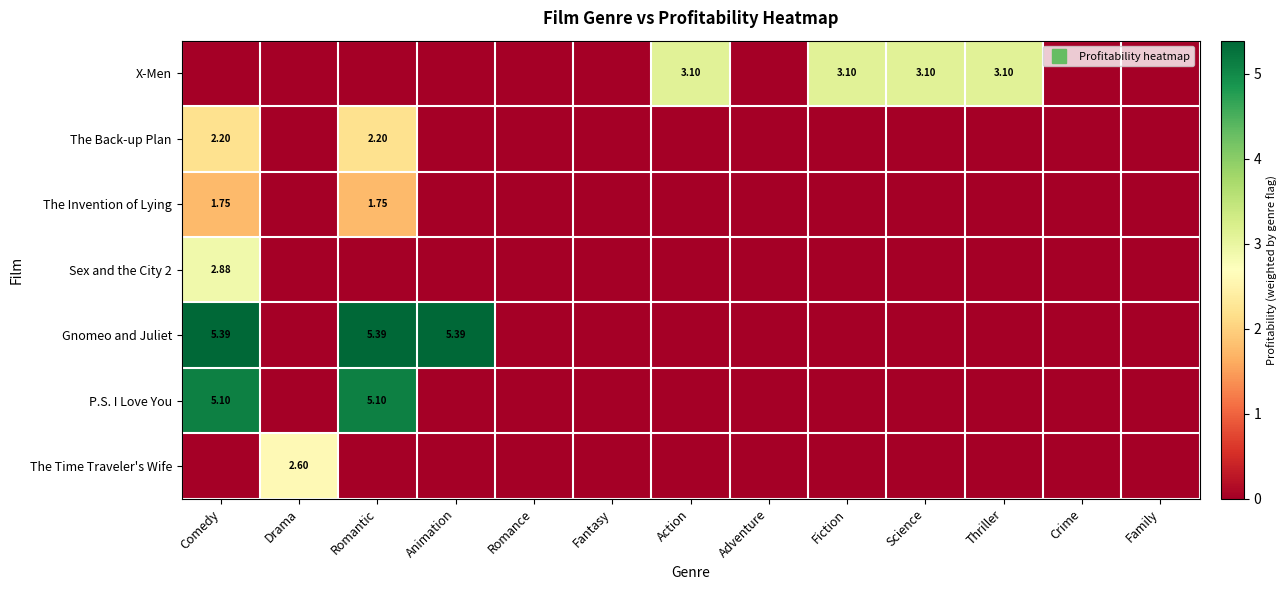

Which series changed the most between Comedy and Crime?

Gnomeo and Juliet